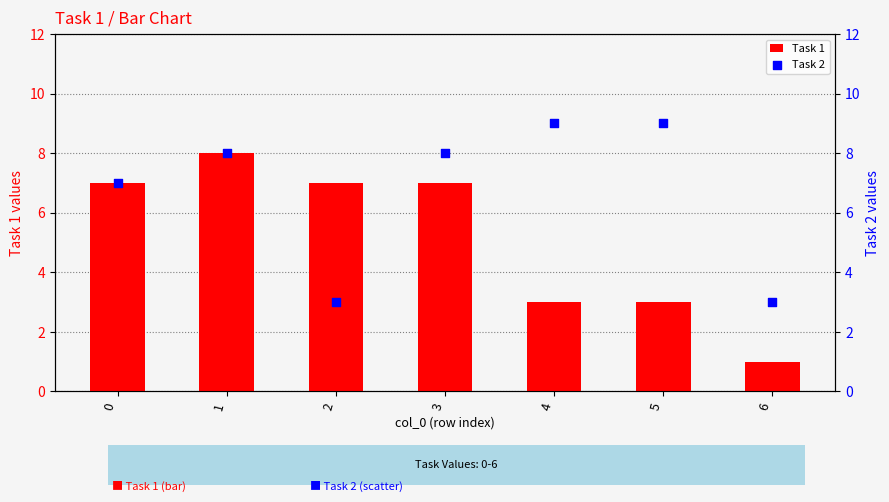

Which series contains the lowest Y value?

Task 1